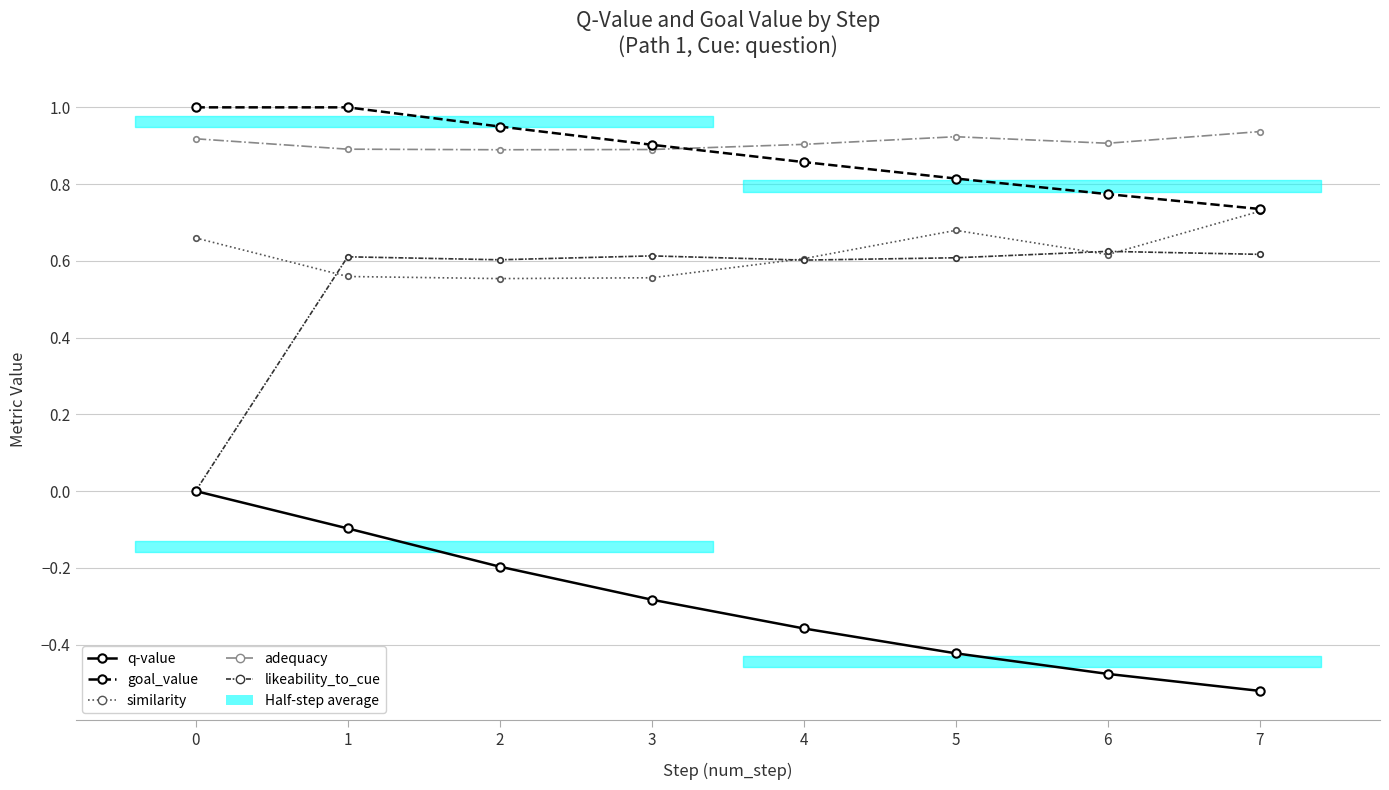

How many q-value values are between 0 and 1?

1